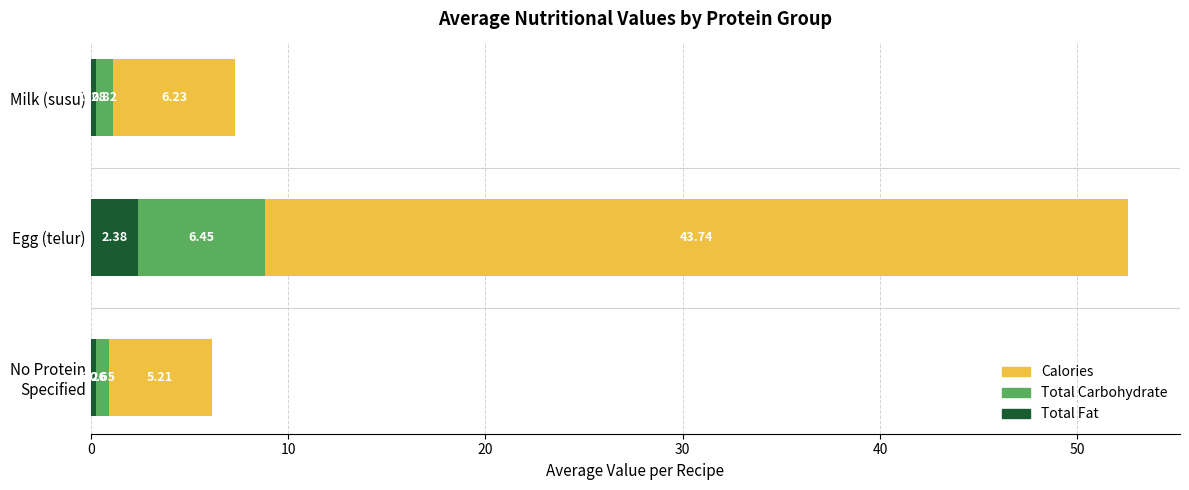

At which label does Total Fat reach its peak?

Egg (telur)